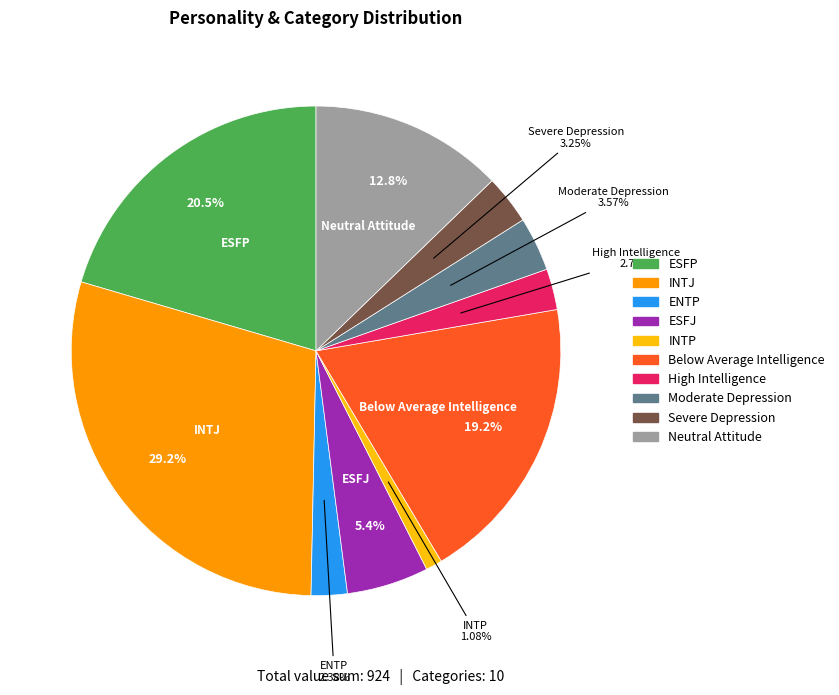

Is there any slice that represents more than half of the pie?

No